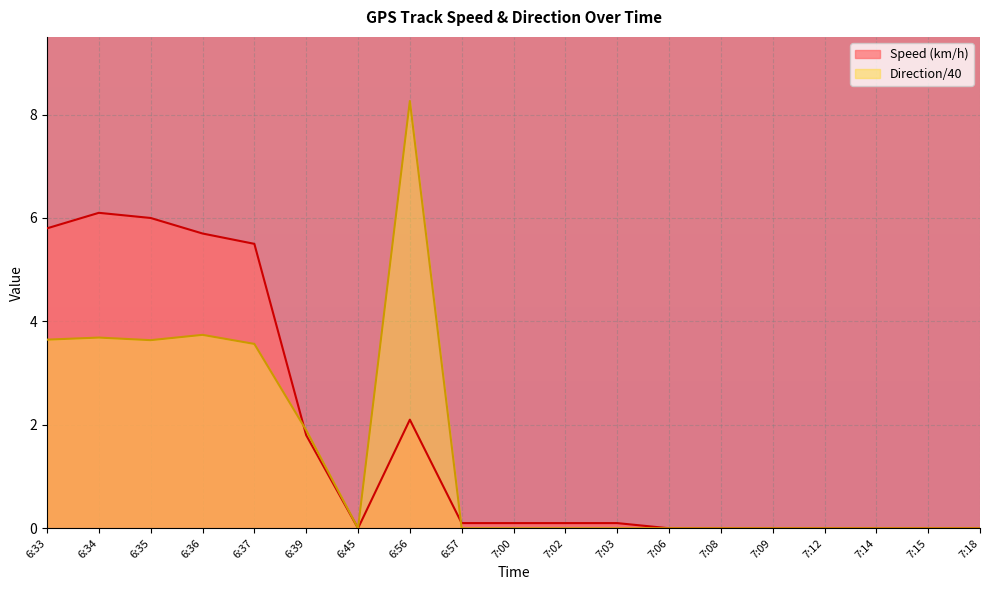

Between which two adjacent categories do Speed (km/h) and Direction first intersect?

6:37 and 6:39